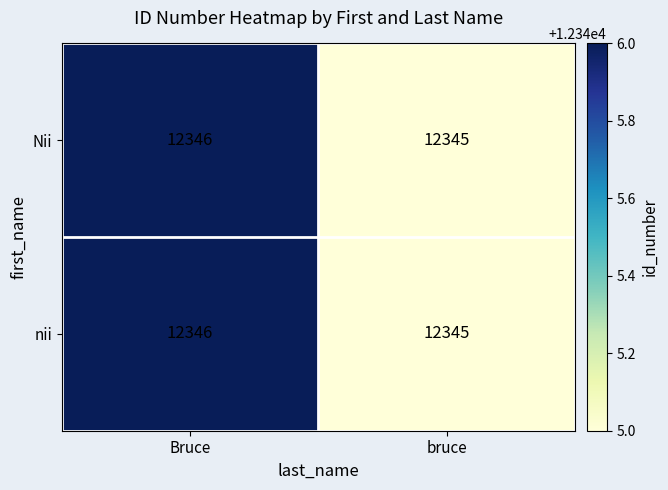

The value of Nii at Bruce is 19872. True or false?

False